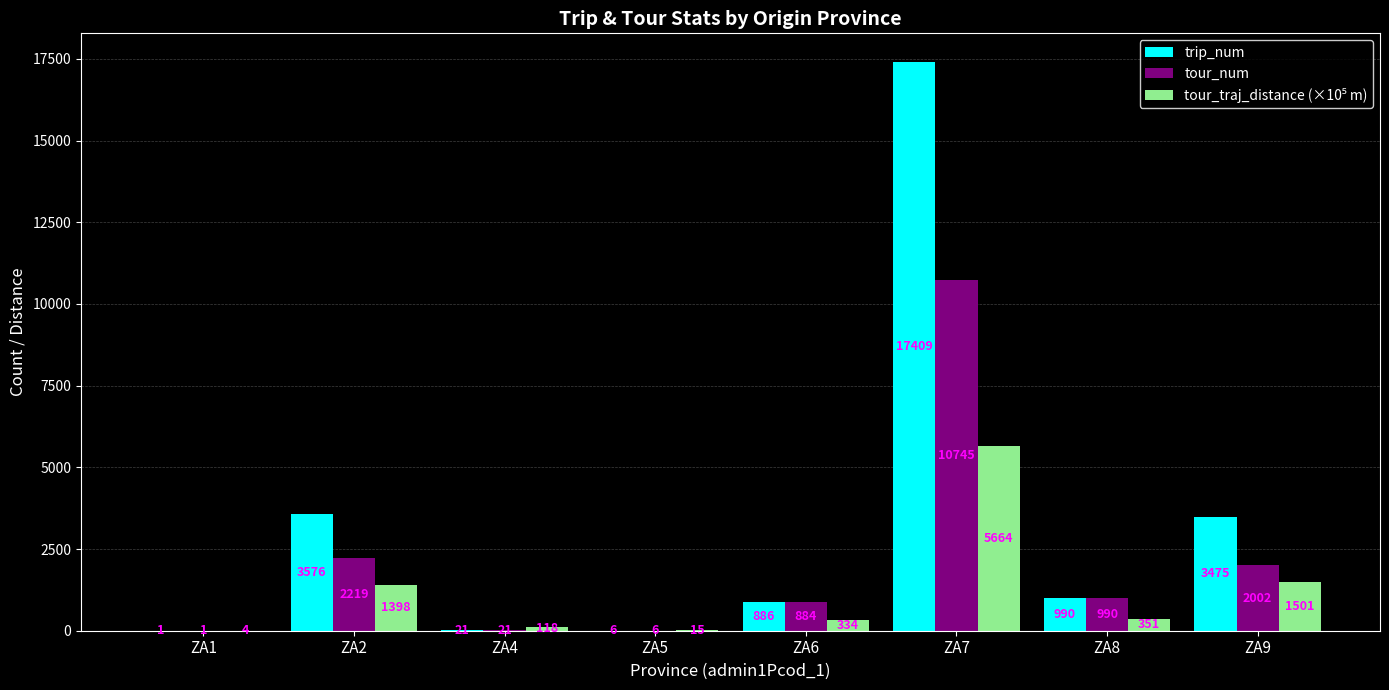

What is the sum of the tour_num values at ZA8 and ZA2?

3209